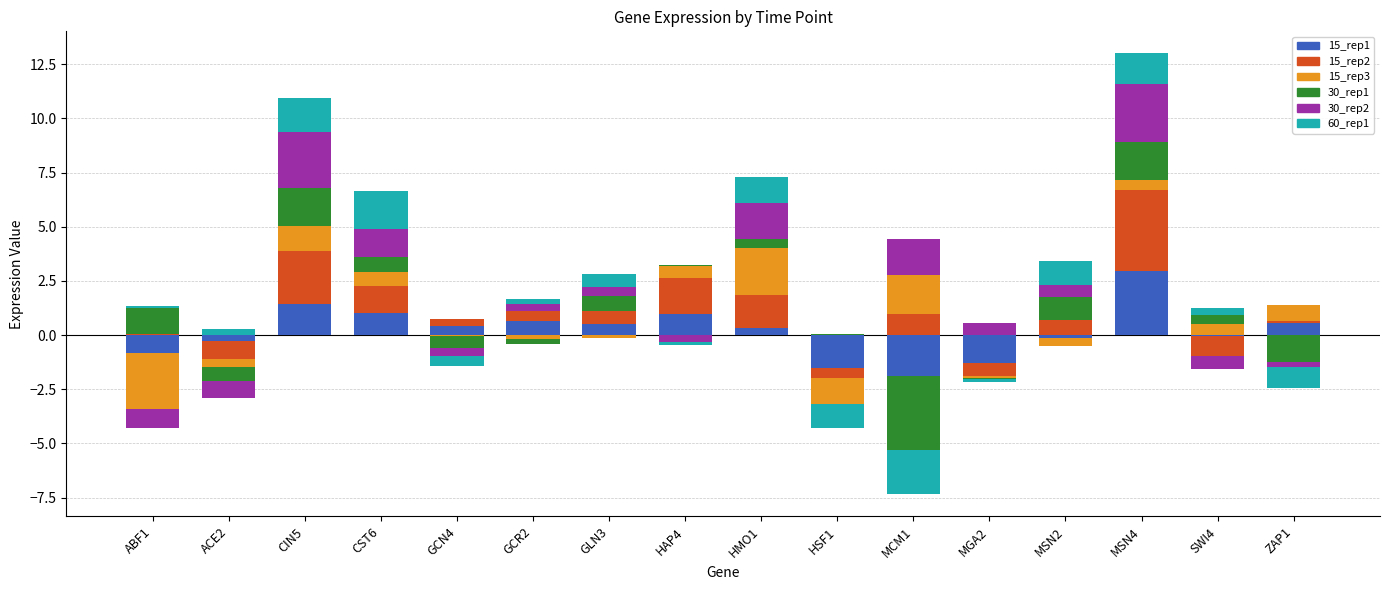

Which series has the widest spread of values?

15_rep2